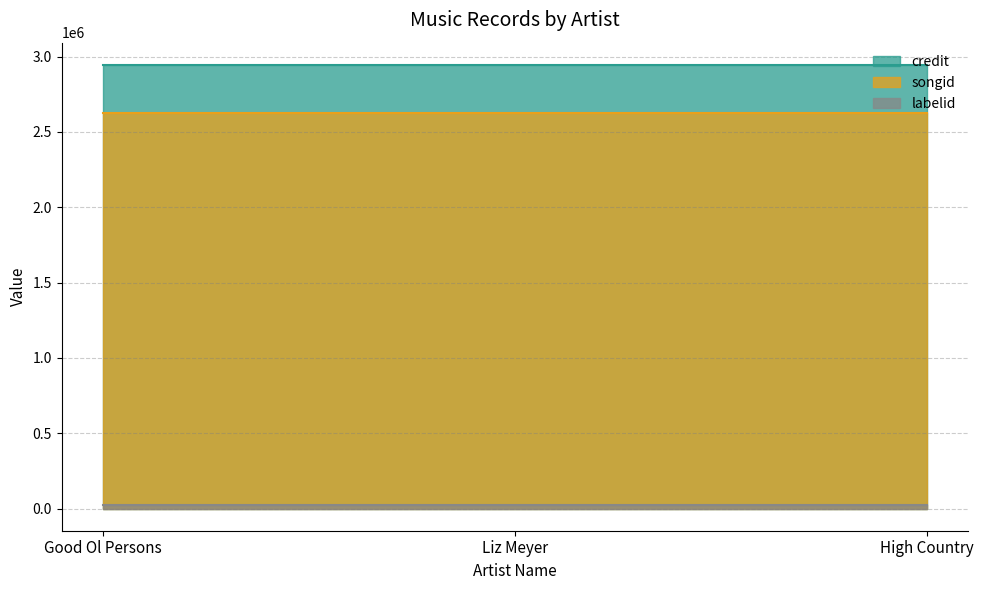

What is the sum of the labelid values at Liz Meyer and High Country?

46666